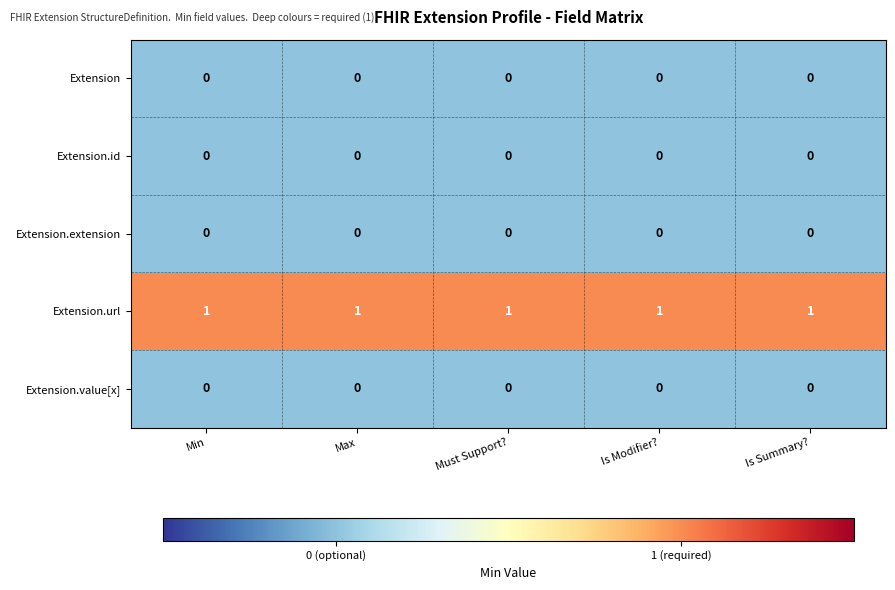

Which series has the largest total across all categories?

Extension.url